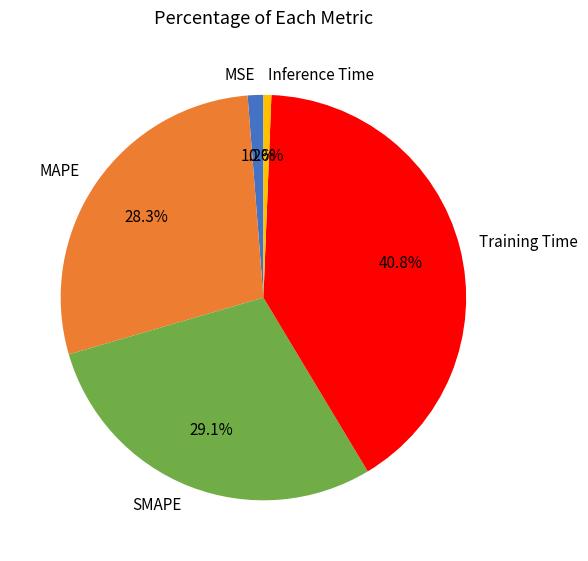

What is the smallest slice in the pie chart?

Inference Time